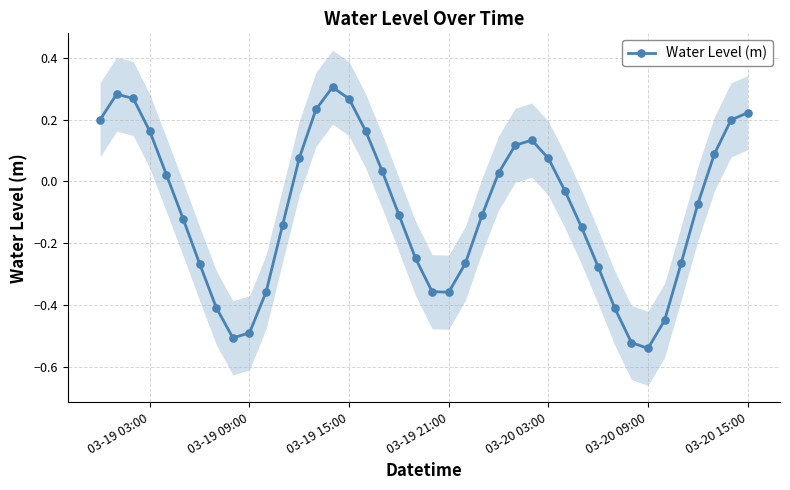

True or false: Water Level (m) has more than 1 points higher than both neighbors.

True